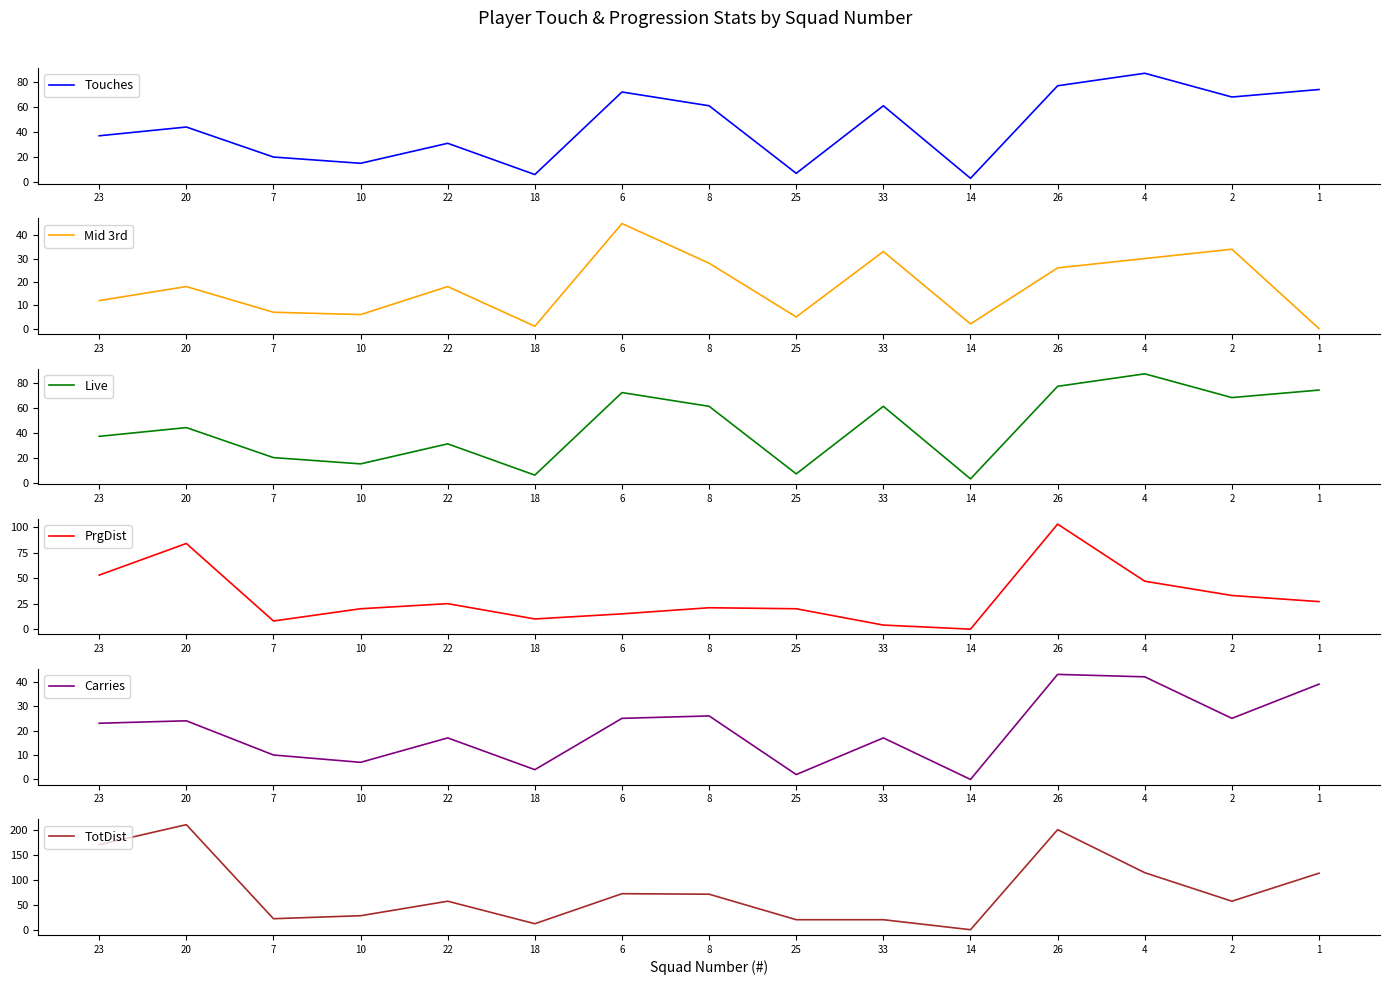

True or false: TotDist and PrgDist intersect in this chart.

False